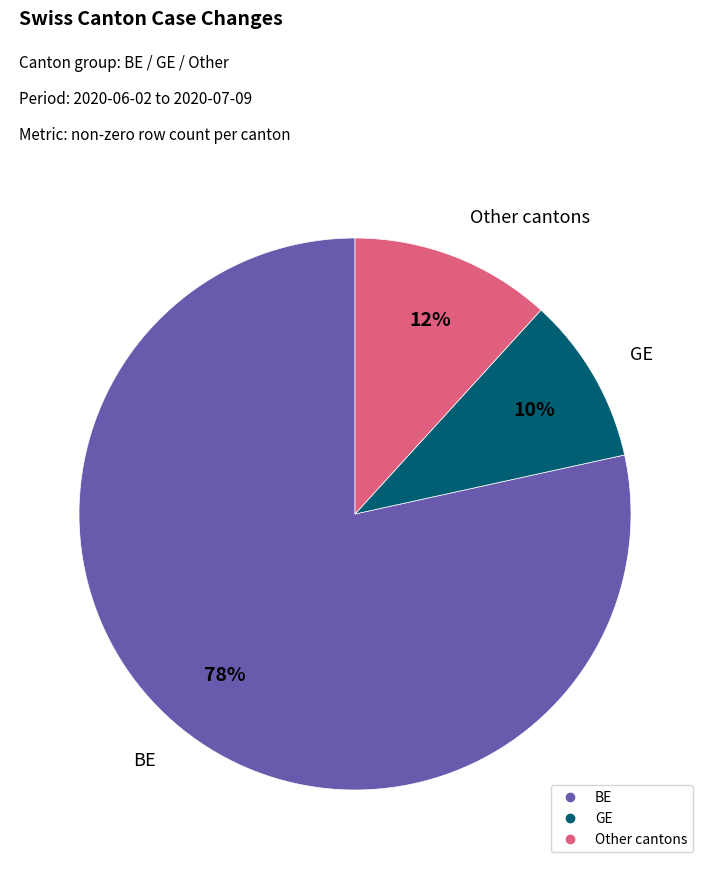

Is there any slice that represents more than half of the pie?

Yes